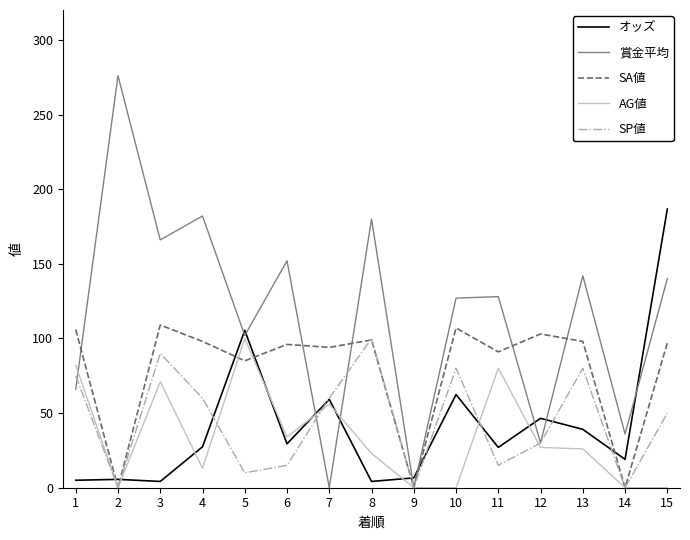

What is the spread (max minus min) of values at 5?

95.4